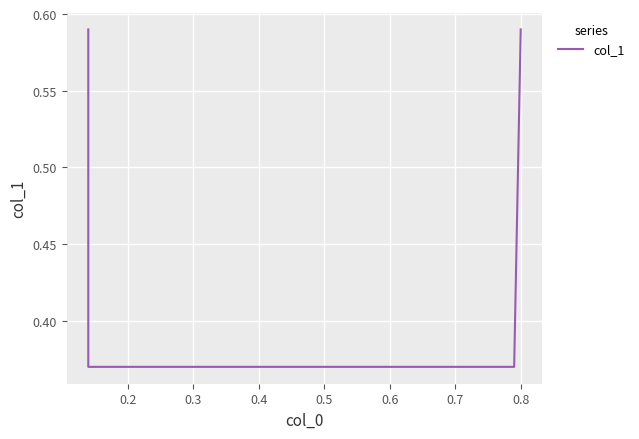

Reading left to right, what are all the values shown in this chart?

0.6	0.4	0.4	0.6